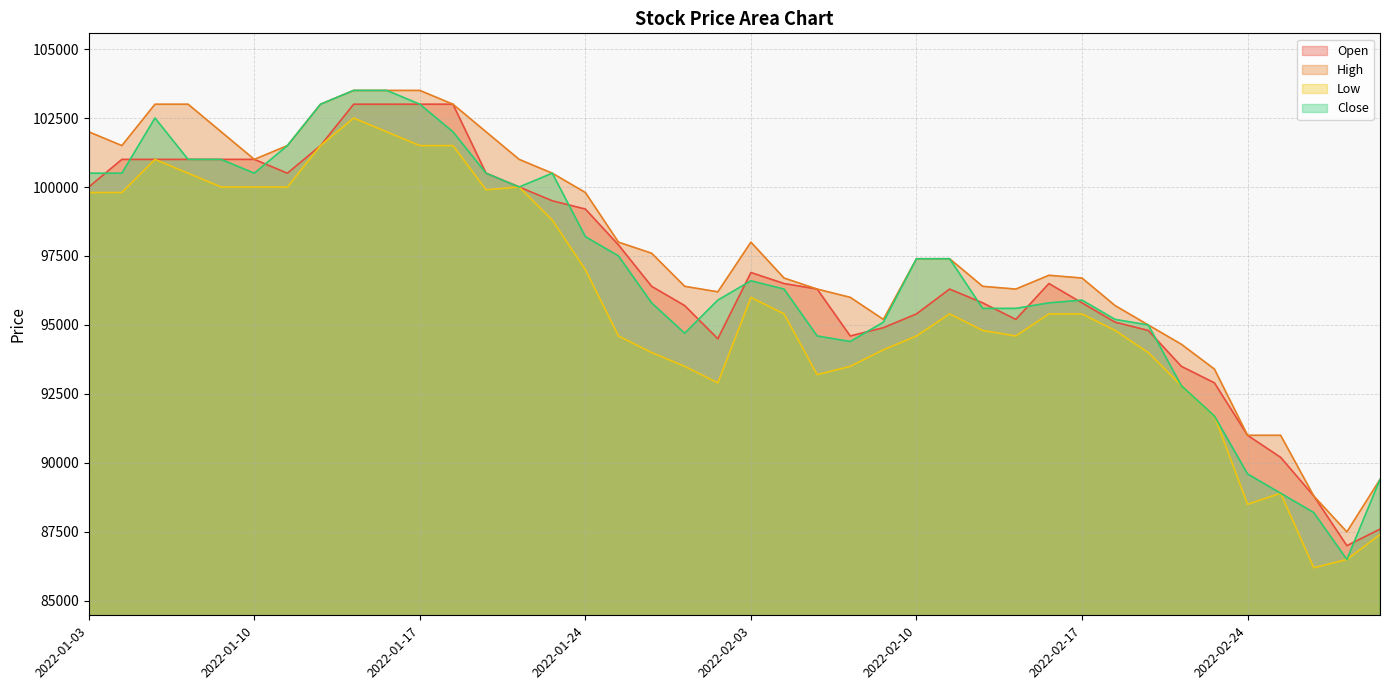

What is the sum of the Open values at 2022-02-17 and 2022-03-02?

182800